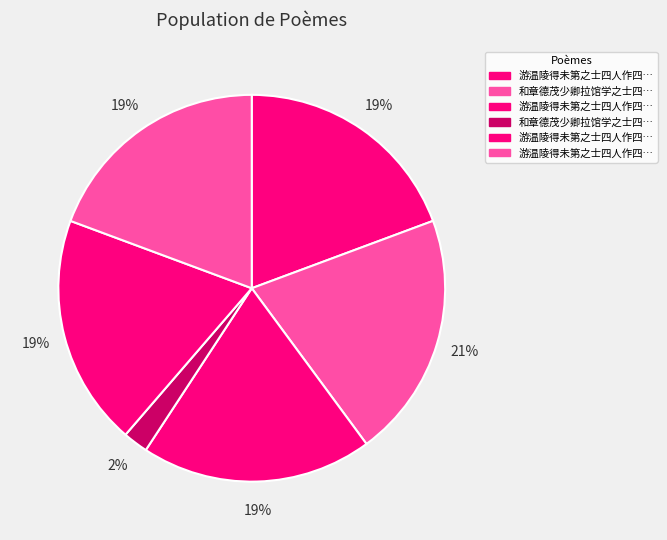

Which category has the smallest portion of the pie?

和章德茂少卿拉馆学之士四人访王德修提干